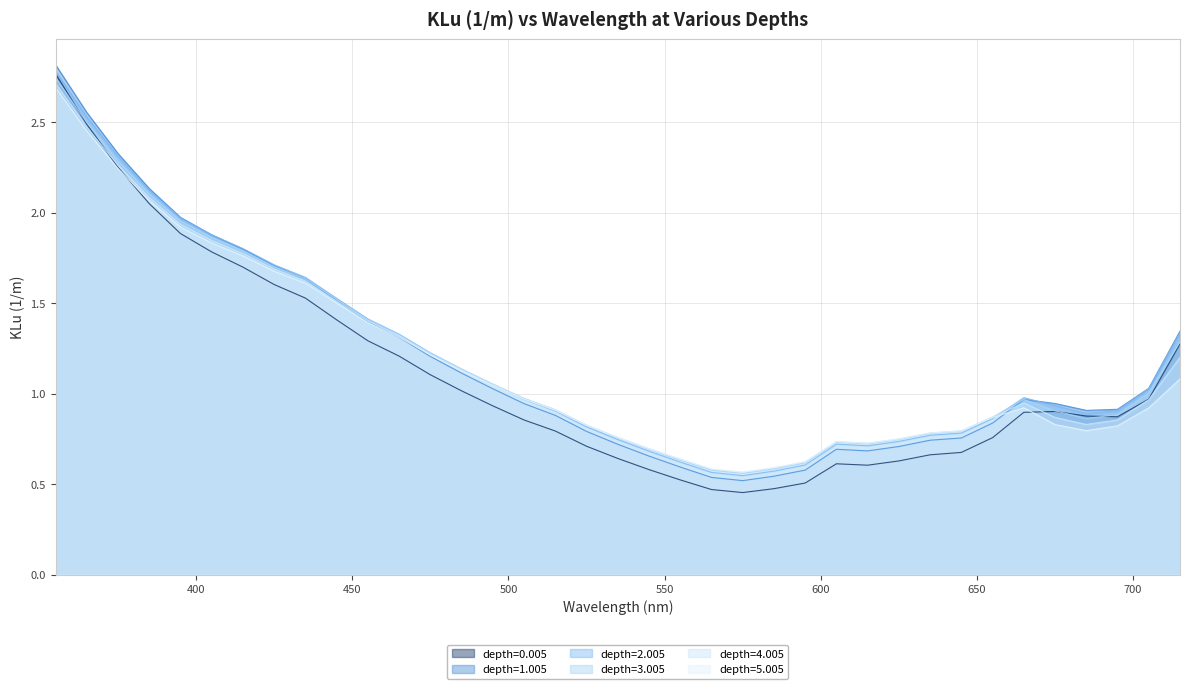

Reading left to right, list all the values displayed in this chart.

depth=0.005: 355=2.8	365=2.5	375=2.3	385=2.1	395=1.9	405=1.8	415=1.7	425=1.6	435=1.5	445=1.4	455=1.3	465=1.2	475=1.1	485=1.0	495=0.9	505=0.9	515=0.8	525=0.7	535=0.6	545=0.6	555=0.5	565=0.5	575=0.5	585=0.5	595=0.5	605=0.6	615=0.6	625=0.6	635=0.7	645=0.7	655=0.8	665=0.9	675=0.9	685=0.9	695=0.9	705=1.0	715=1.3
depth=1.005: 355=2.8	365=2.6	375=2.3	385=2.1	395=2.0	405=1.9	415=1.8	425=1.7	435=1.6	445=1.5	455=1.4	465=1.3	475=1.2	485=1.1	495=1.0	505=0.9	515=0.9	525=0.8	535=0.7	545=0.7	555=0.6	565=0.5	575=0.5	585=0.5	595=0.6	605=0.7	615=0.7	625=0.7	635=0.7	645=0.8	655=0.8	665=1.0	675=0.9	685=0.9	695=0.9	705=1.0	715=1.3
depth=2.005: 355=2.8	365=2.5	375=2.3	385=2.1	395=2.0	405=1.9	415=1.8	425=1.7	435=1.6	445=1.5	455=1.4	465=1.3	475=1.2	485=1.1	495=1.1	505=1.0	515=0.9	525=0.8	535=0.7	545=0.7	555=0.6	565=0.6	575=0.5	585=0.6	595=0.6	605=0.7	615=0.7	625=0.7	635=0.8	645=0.8	655=0.9	665=1.0	675=0.9	685=0.9	695=0.9	705=1.0	715=1.3
depth=3.005: 355=2.7	365=2.5	375=2.3	385=2.1	395=2.0	405=1.9	415=1.8	425=1.7	435=1.6	445=1.5	455=1.4	465=1.3	475=1.2	485=1.1	495=1.1	505=1.0	515=0.9	525=0.8	535=0.8	545=0.7	555=0.6	565=0.6	575=0.6	585=0.6	595=0.6	605=0.7	615=0.7	625=0.7	635=0.8	645=0.8	655=0.9	665=1.0	675=0.9	685=0.9	695=0.9	705=1.0	715=1.3
depth=4.005: 355=2.7	365=2.5	375=2.3	385=2.1	395=1.9	405=1.8	415=1.8	425=1.7	435=1.6	445=1.5	455=1.4	465=1.3	475=1.2	485=1.1	495=1.1	505=1.0	515=0.9	525=0.8	535=0.8	545=0.7	555=0.6	565=0.6	575=0.6	585=0.6	595=0.6	605=0.7	615=0.7	625=0.8	635=0.8	645=0.8	655=0.9	665=0.9	675=0.9	685=0.8	695=0.9	705=1.0	715=1.2
depth=5.005: 355=2.7	365=2.5	375=2.2	385=2.1	395=1.9	405=1.8	415=1.8	425=1.7	435=1.6	445=1.5	455=1.4	465=1.3	475=1.2	485=1.1	495=1.0	505=1.0	515=0.9	525=0.8	535=0.8	545=0.7	555=0.6	565=0.6	575=0.6	585=0.6	595=0.6	605=0.7	615=0.7	625=0.8	635=0.8	645=0.8	655=0.9	665=0.9	675=0.8	685=0.8	695=0.8	705=0.9	715=1.1